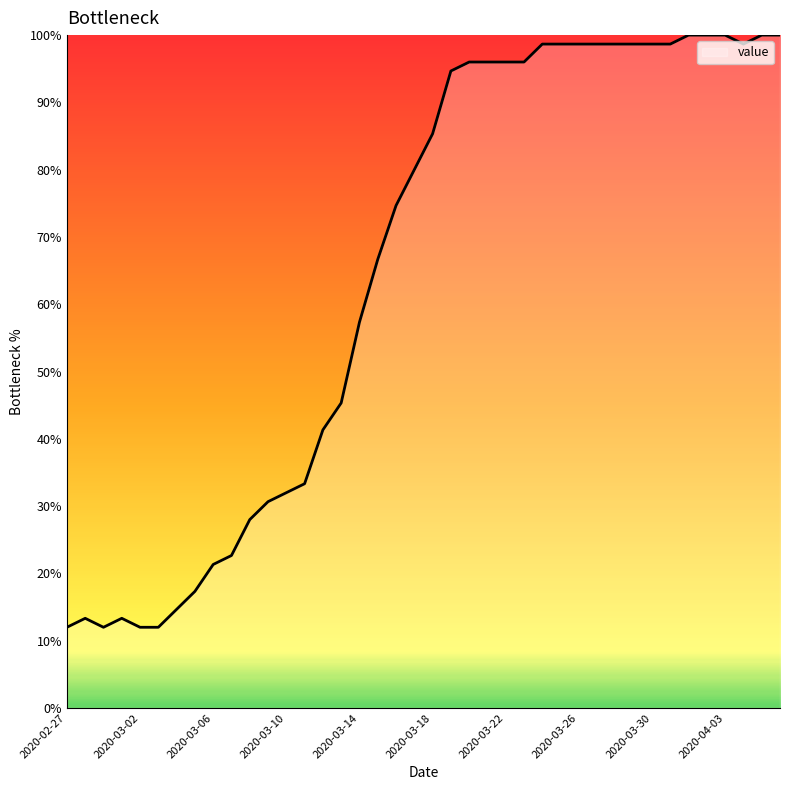

What is the difference between the maximum and minimum values?

88.0